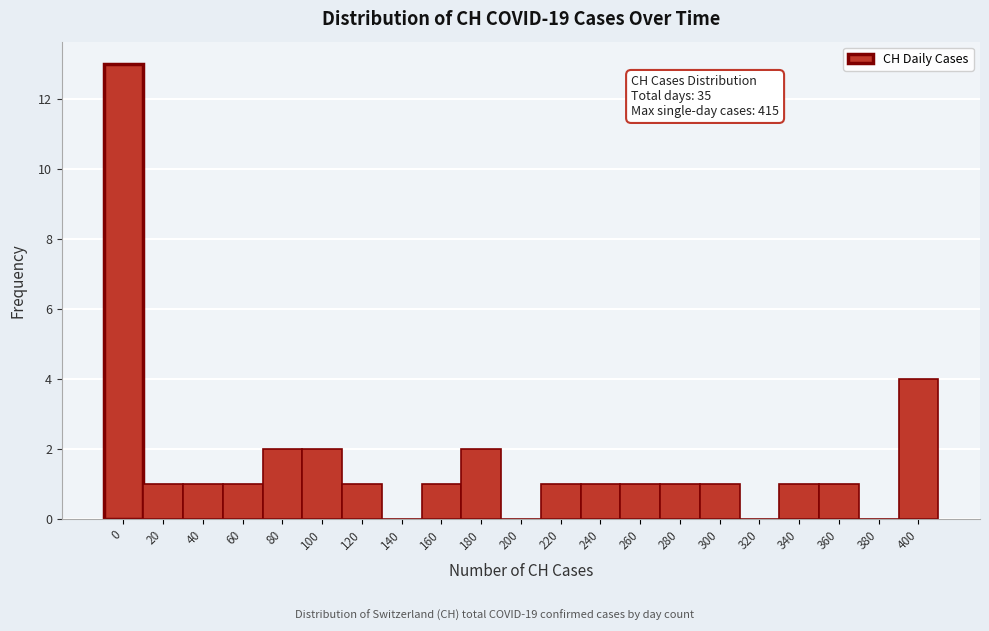

Reading left to right, what are all the values shown in this chart?

0=13	20=1	40=1	60=1	80=2	100=2	120=1	140=0	160=1	180=2	200=0	220=1	240=1	260=1	280=1	300=1	320=0	340=1	360=1	380=0	400=4